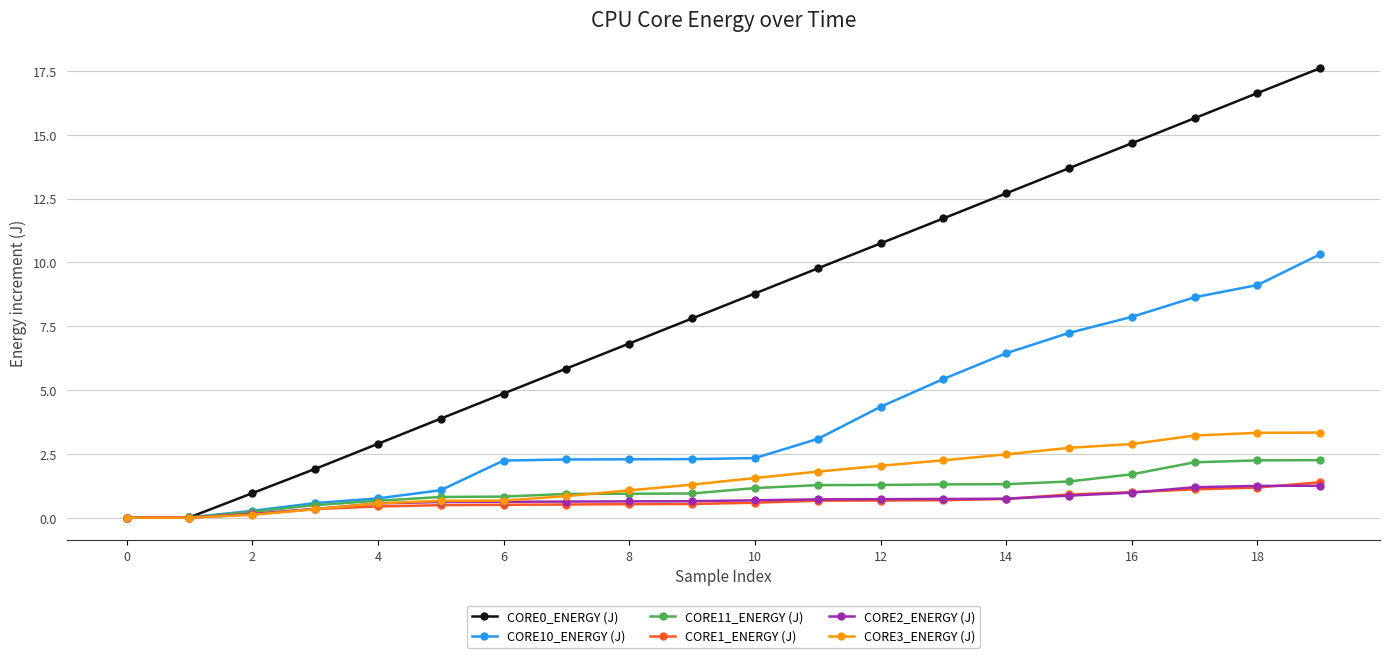

What is the value of the CORE1_ENERGY (J) point at the 7th from the left?

0.5